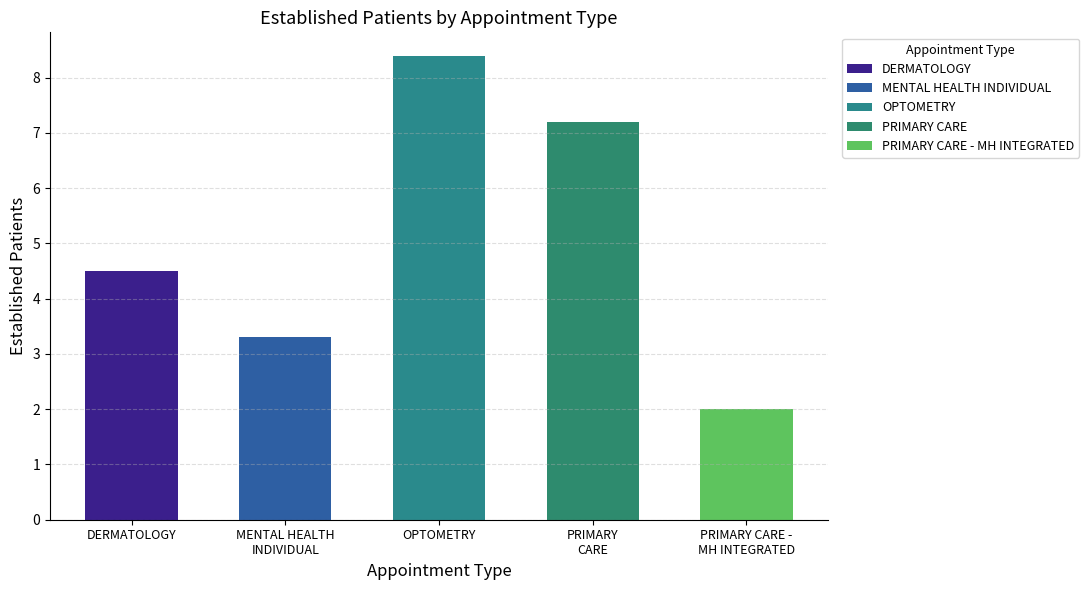

What is the label of the 3rd bar from the right?

OPTOMETRY